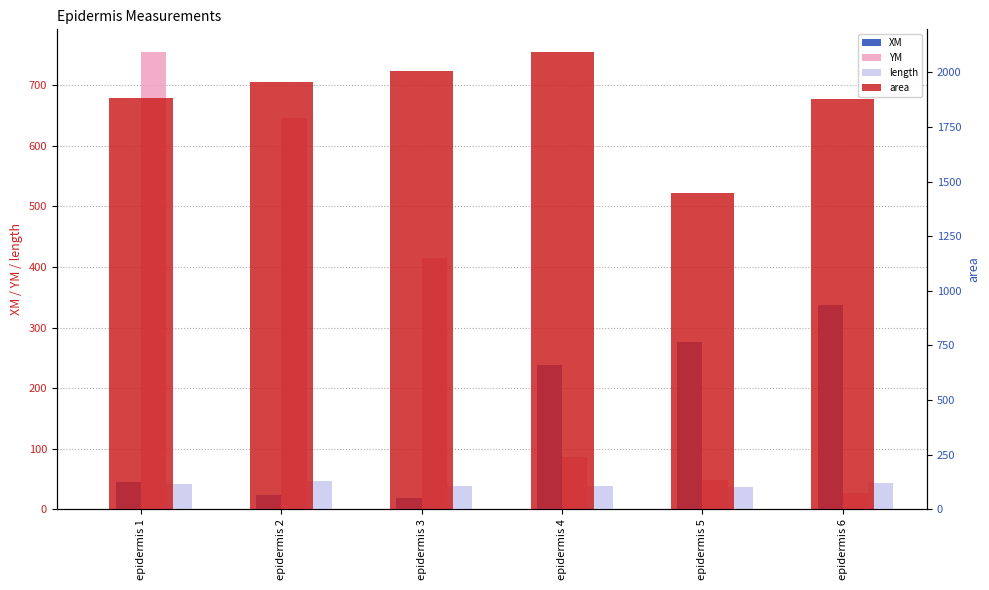

Count the number of data series in this chart.

4